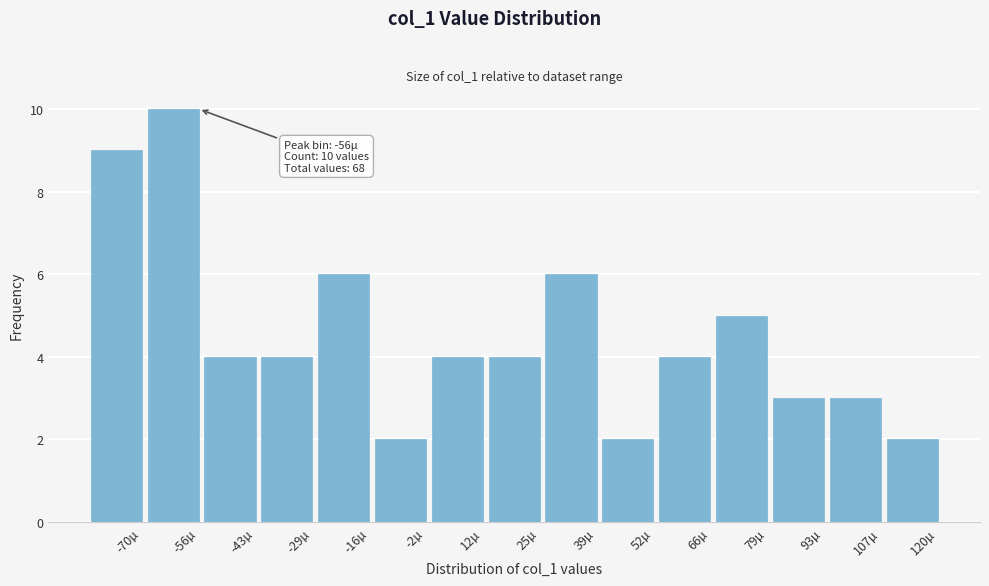

Reading right to left, extract all data points from this chart.

120µ=2	107µ=3	93µ=3	79µ=5	66µ=4	52µ=2	39µ=6	25µ=4	12µ=4	-2µ=2	-16µ=6	-29µ=4	-43µ=4	-56µ=10	-70µ=9